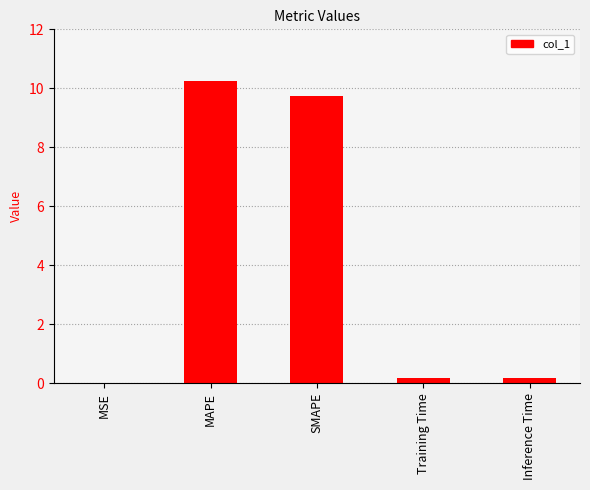

What is the average value?

4.1